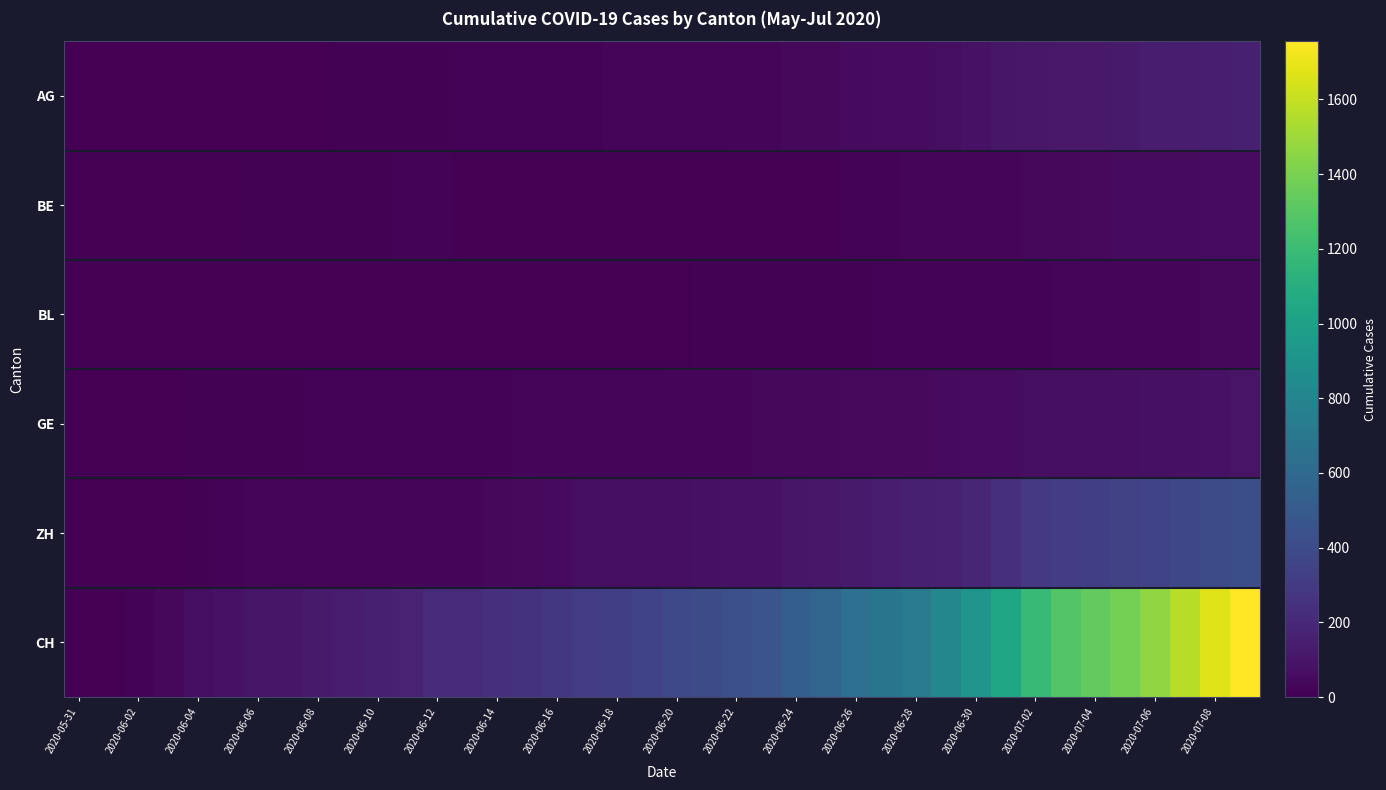

List the series in order of their peak value, lowest first.

BL, BE, GE, AG, ZH, CH